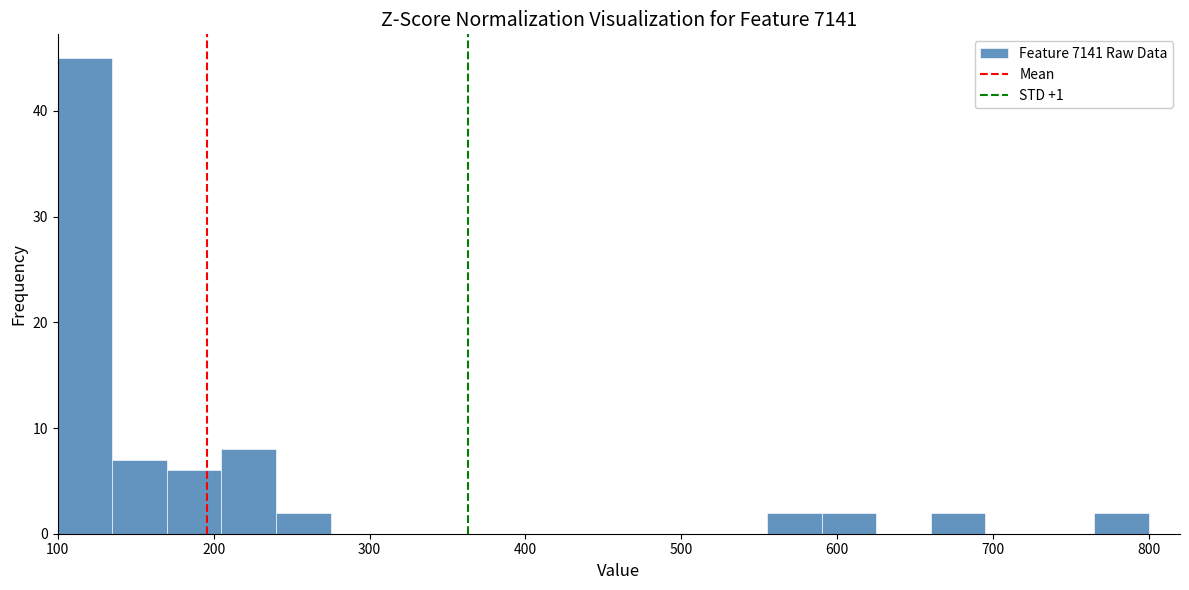

Read against the x-axis, roughly where is the centre of the tallest bar?

120